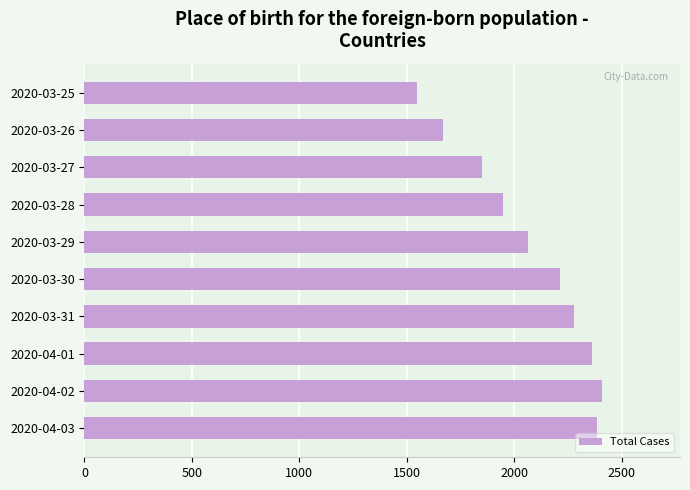

Reading top to bottom, what are all the values shown in this chart?

2020-03-25=1549	2020-03-26=1670	2020-03-27=1852	2020-03-28=1950	2020-03-29=2062	2020-03-30=2215	2020-03-31=2277	2020-04-01=2361	2020-04-02=2410	2020-04-03=2386